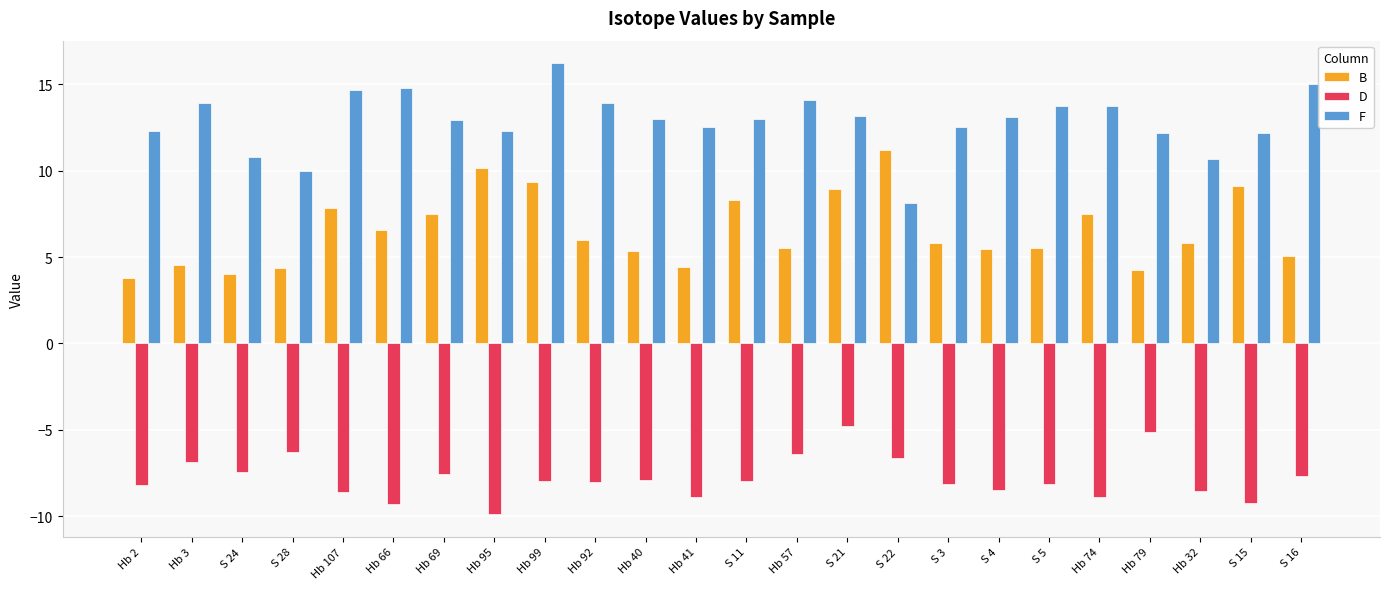

What is the approximate value of D at Hb 57?

-6.4